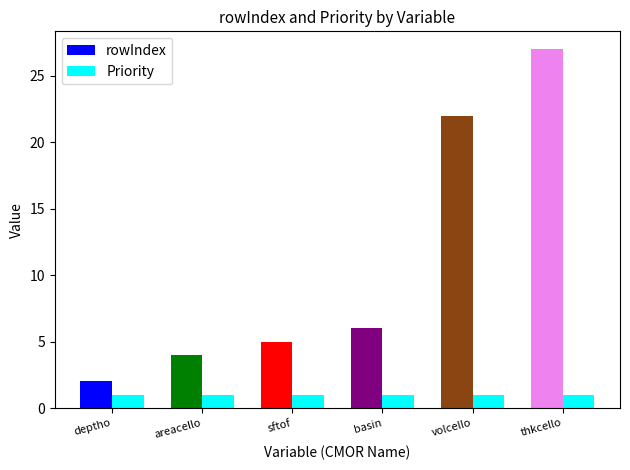

Rank the series by their maximum value, from highest to lowest.

rowIndex, Priority